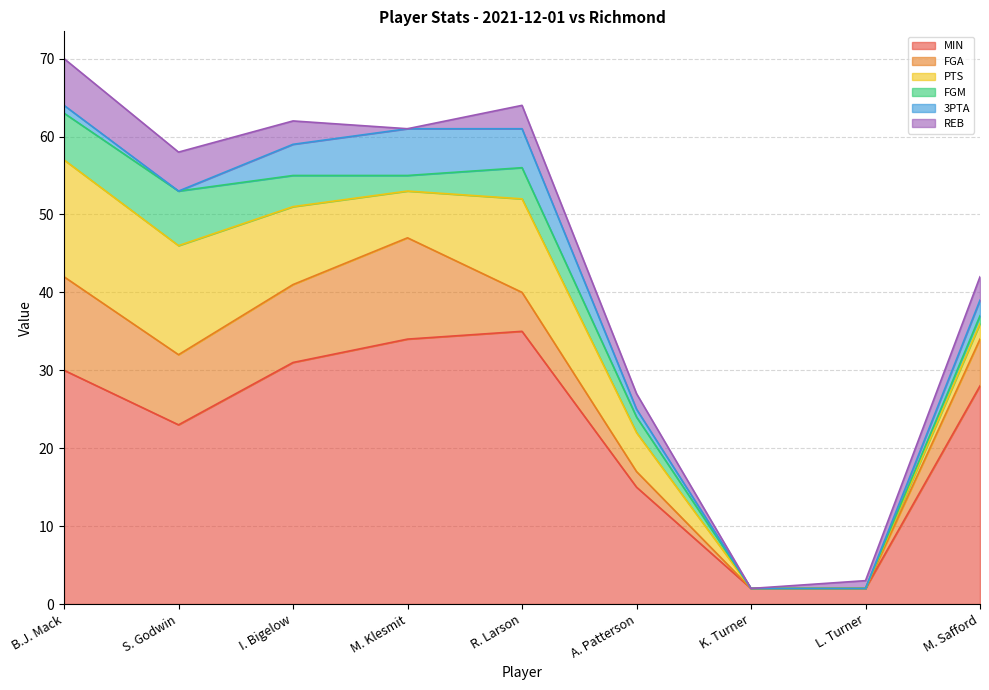

Which series has the widest spread of values?

MIN